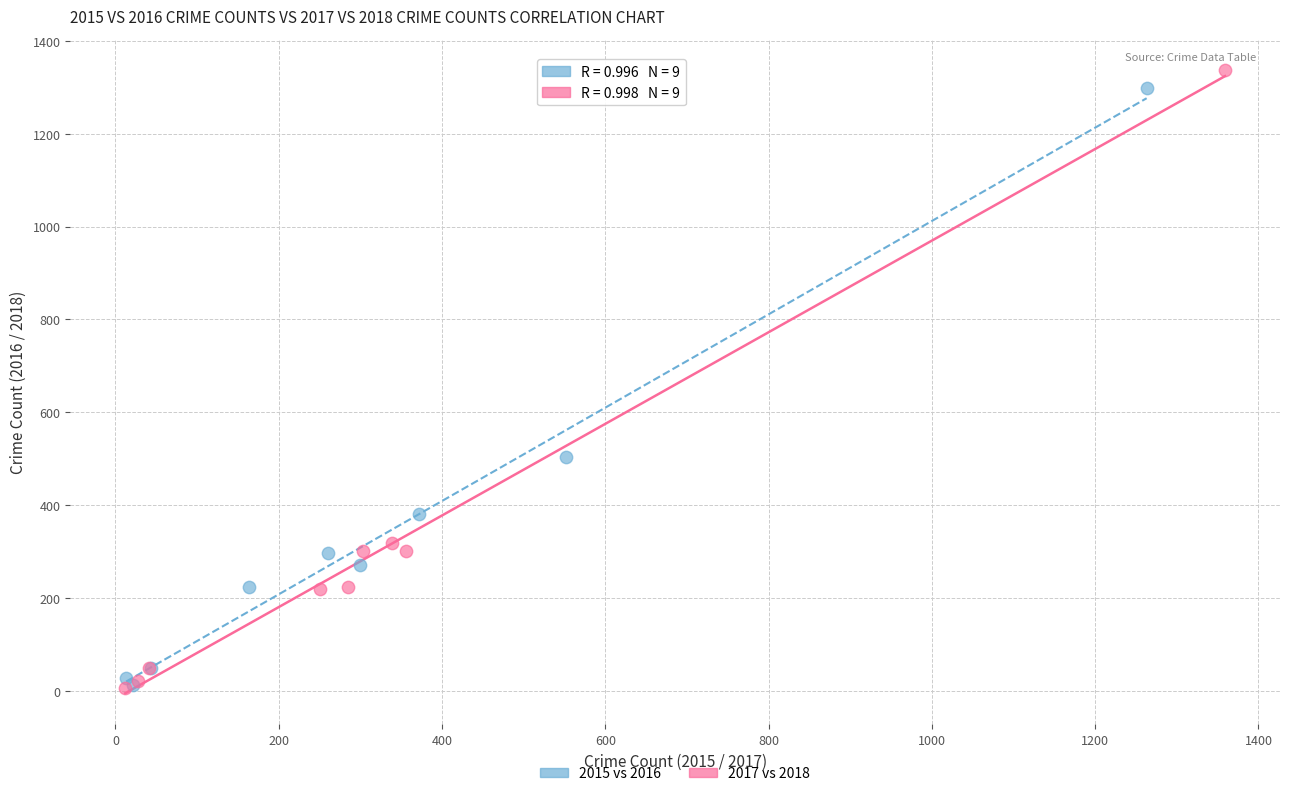

What are all the series names shown in the legend?

2015 vs 2016, 2017 vs 2018